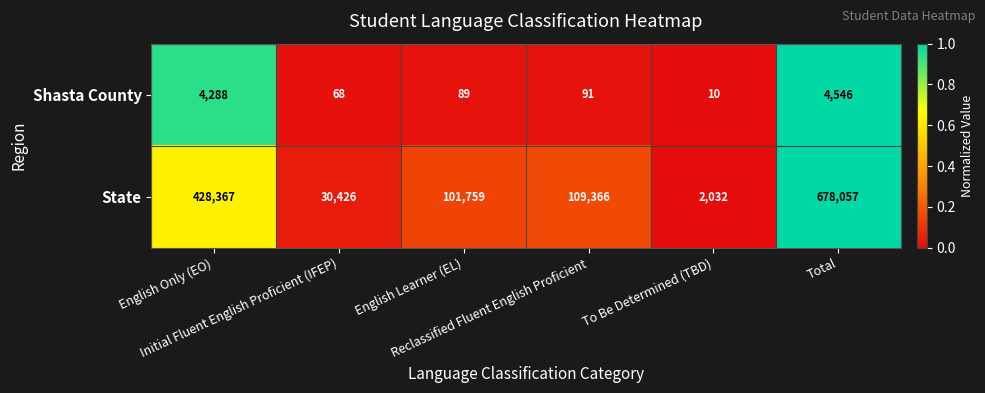

Which series has the largest total across all categories?

State